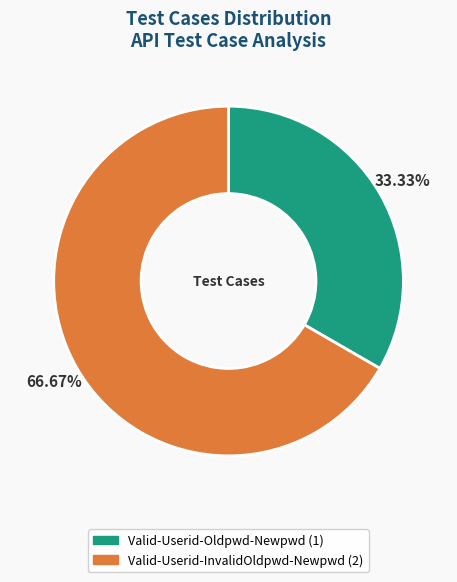

Which category accounts for the majority?

Valid-Userid-InvalidOldpwd-Newpwd